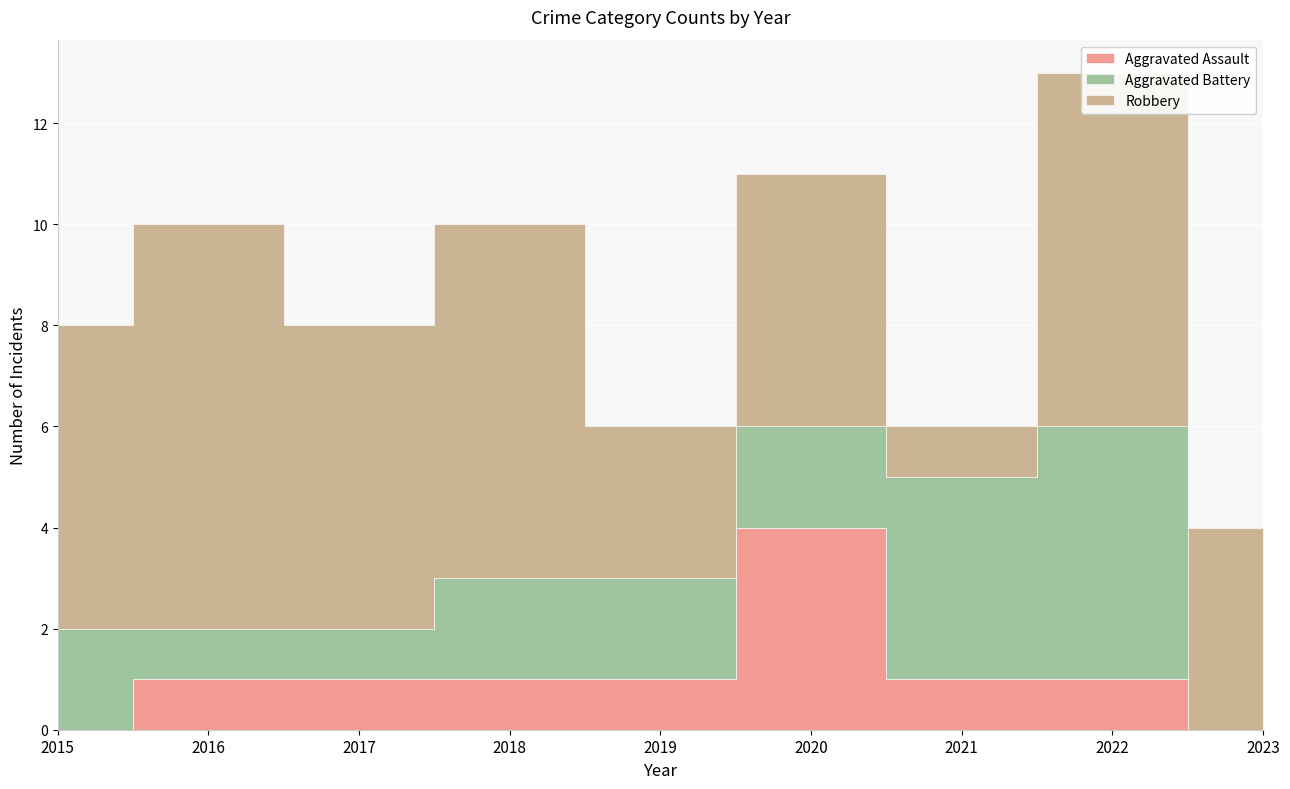

Which category has the lowest value in the Robbery series?

2021